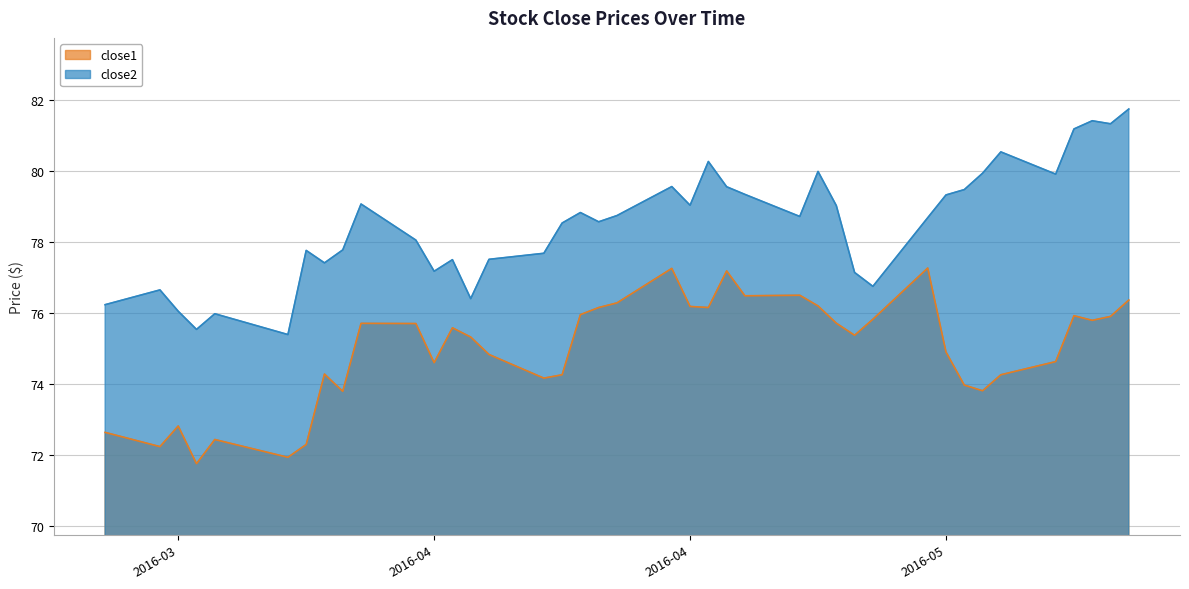

How many interior local valleys does the close1 series have?

11